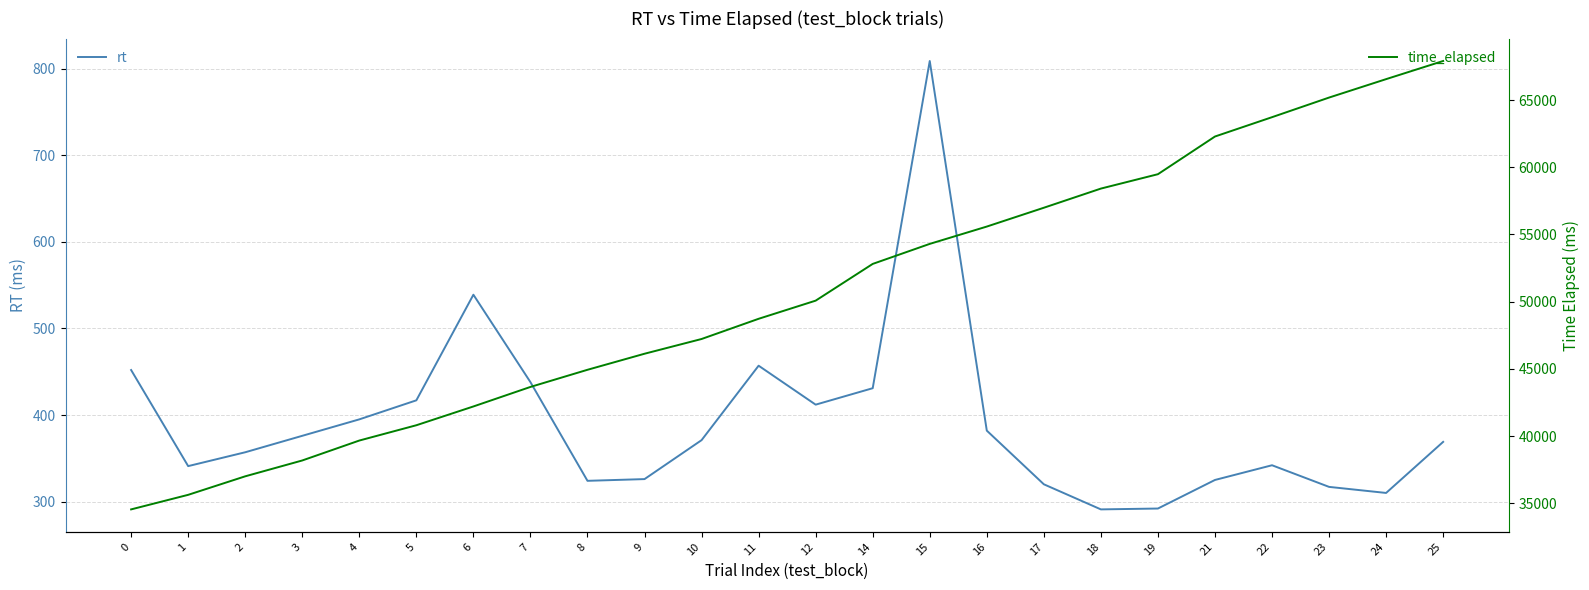

List the labels in order of rt value, smallest first.

18, 19, 24, 23, 17, 8, 21, 9, 1, 22, 2, 25, 10, 3, 16, 4, 12, 5, 14, 7, 0, 11, 6, 15